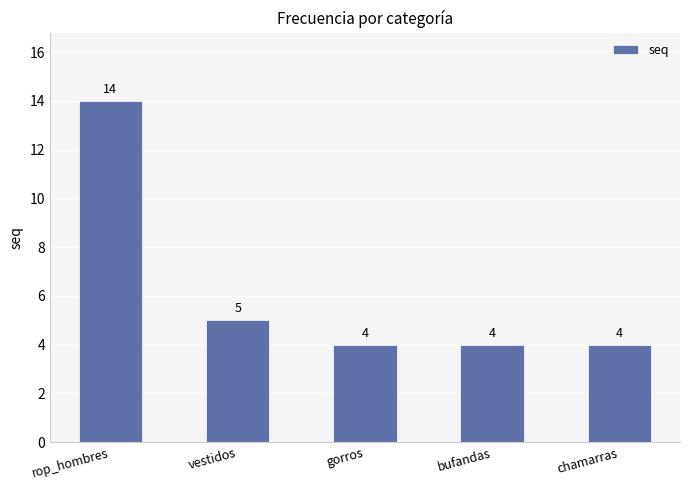

What value does the data have at rop_hombres, to the nearest 10?

10